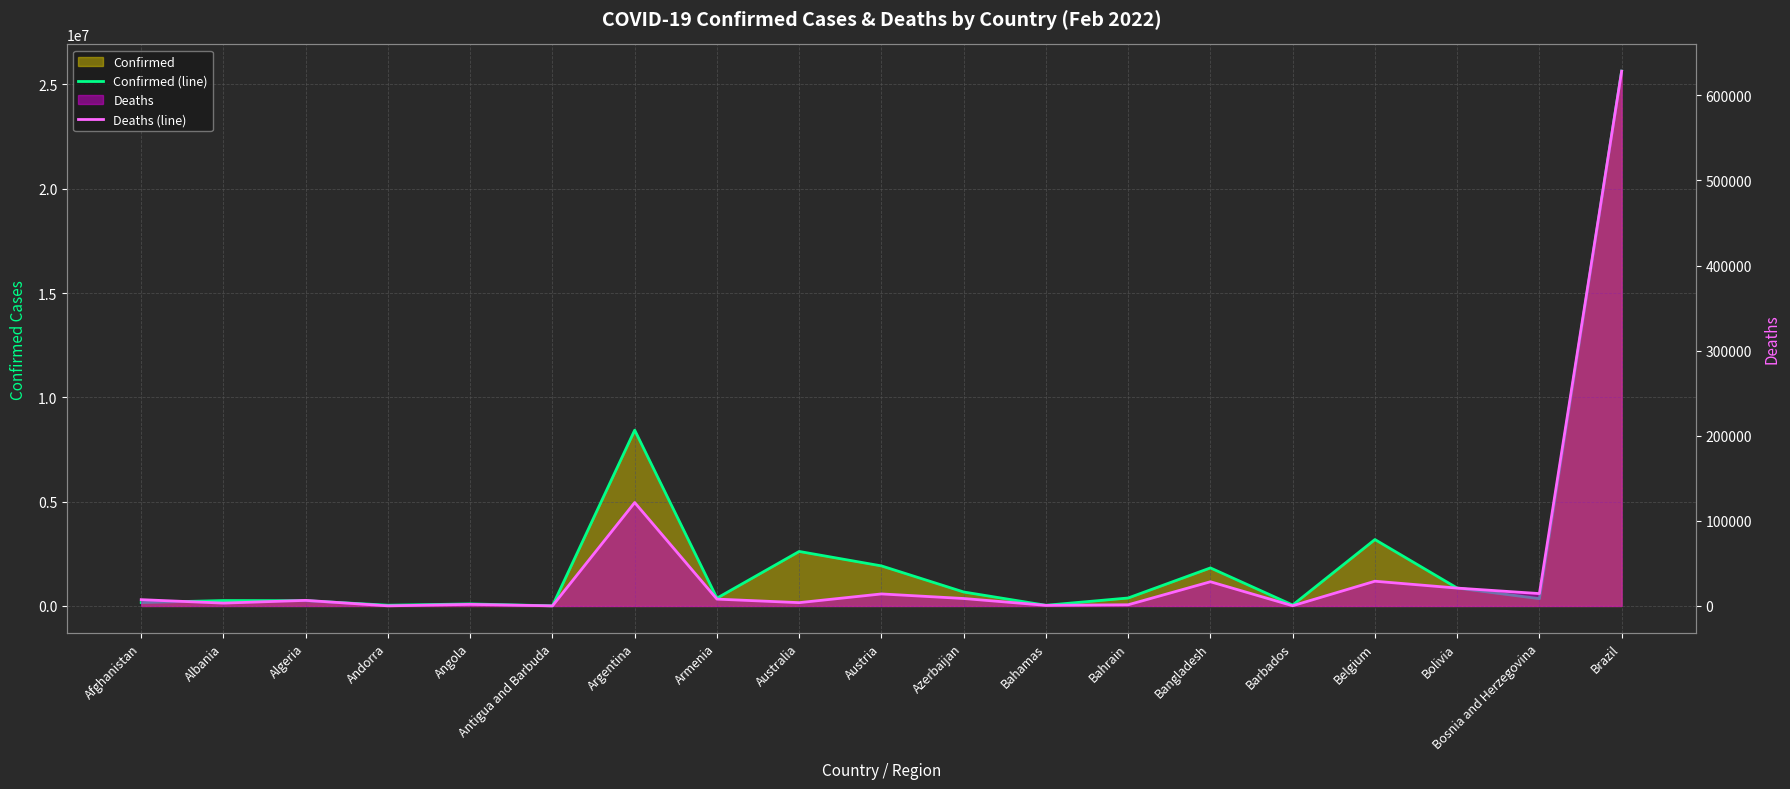

How many interior local valleys does the Confirmed (line) series have?

6